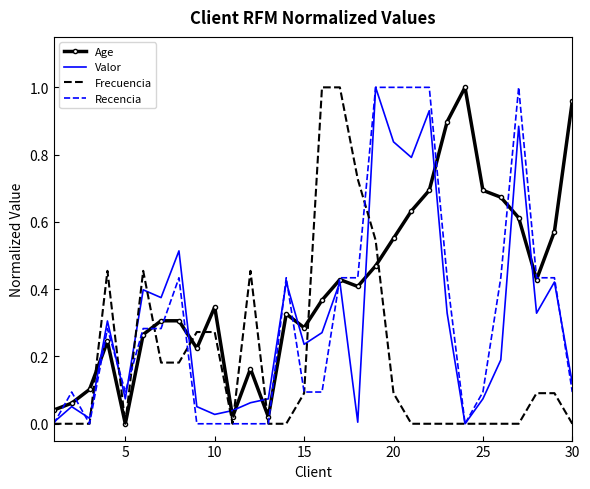

True or false: Recencia has more than 1 interior local peaks.

True